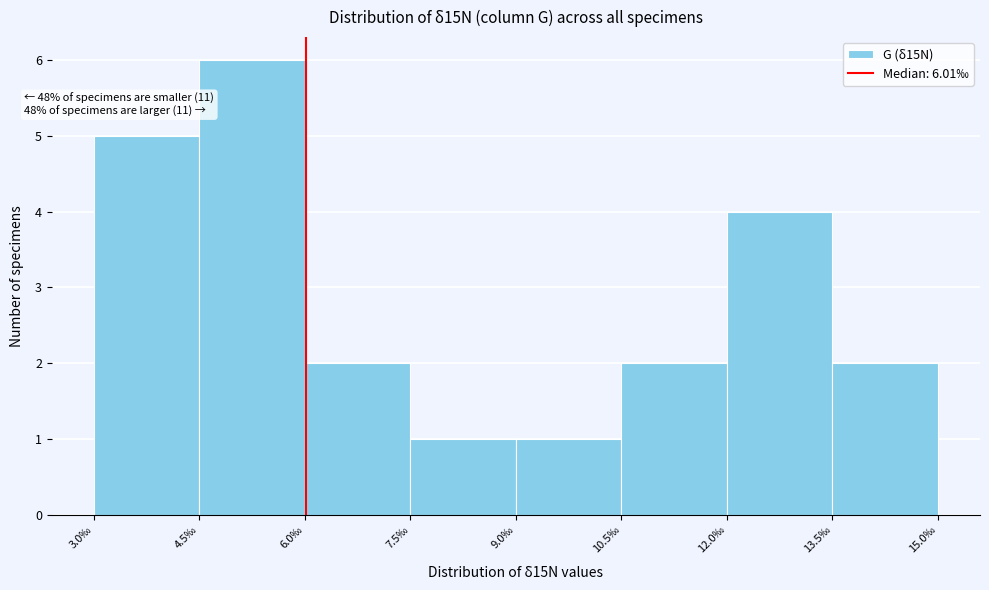

Which range on the x-axis has the tallest bar?

4.5 to 6.0